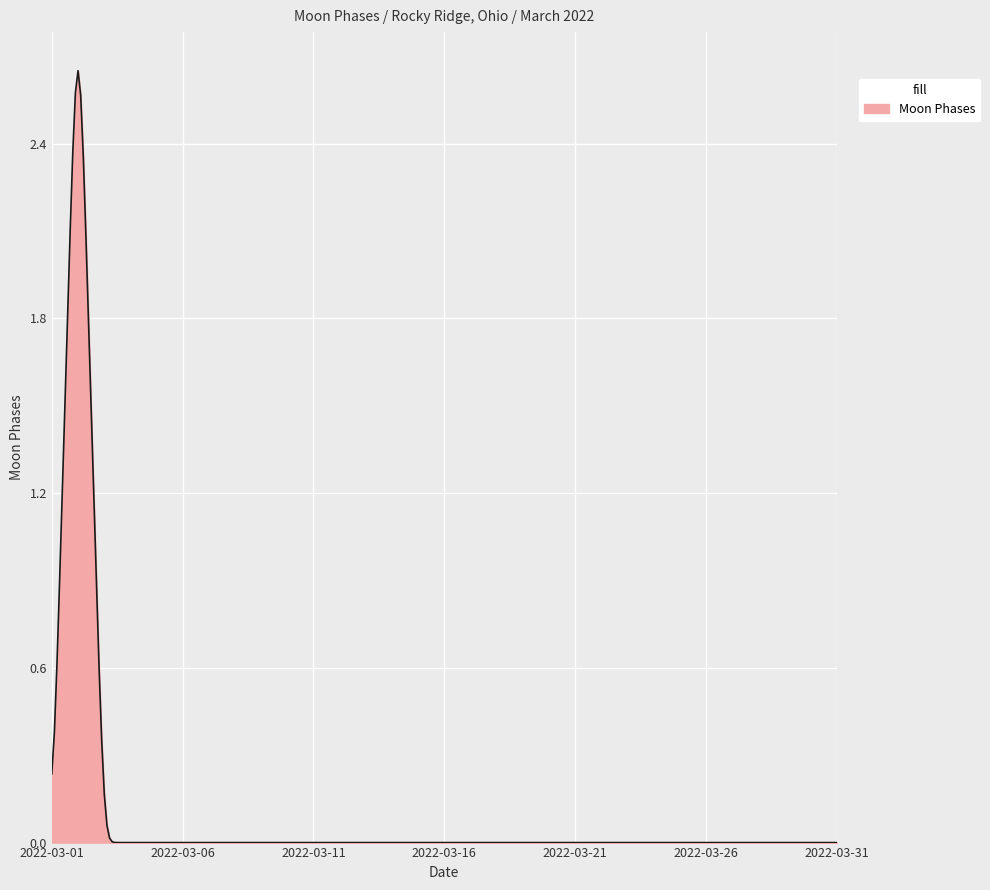

Does the chart display data point markers on the line(s)?

No